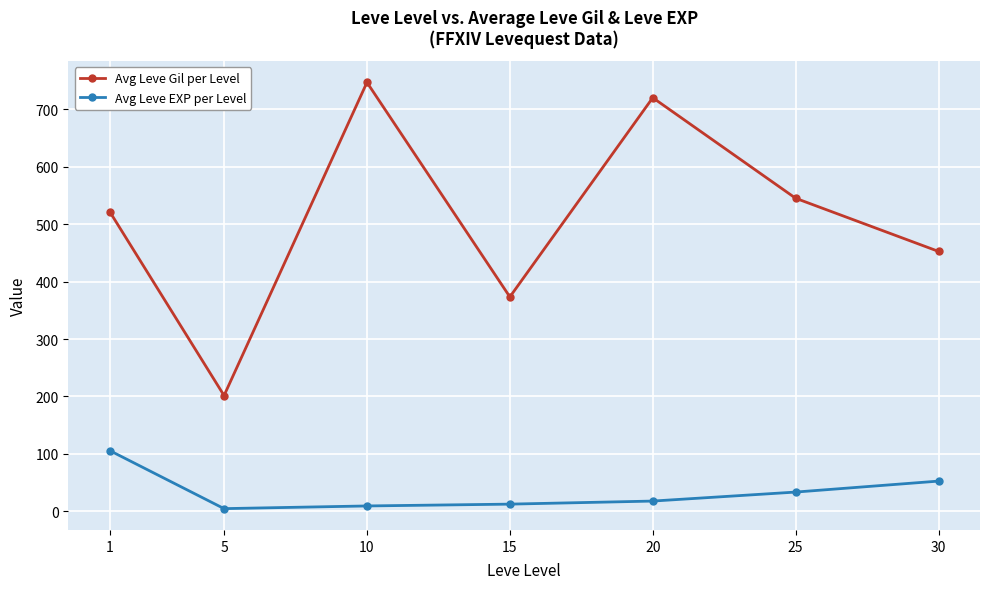

How many values in the Avg Leve Gil per Level series are below 521?

3